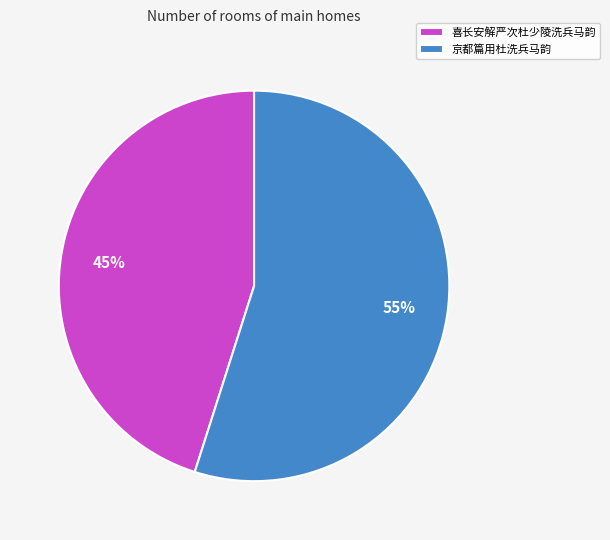

To the nearest percent, what is the difference between the 京都篇用杜洗兵马韵 and 喜长安解严次杜少陵洗兵马韵 slice percentages?

10%